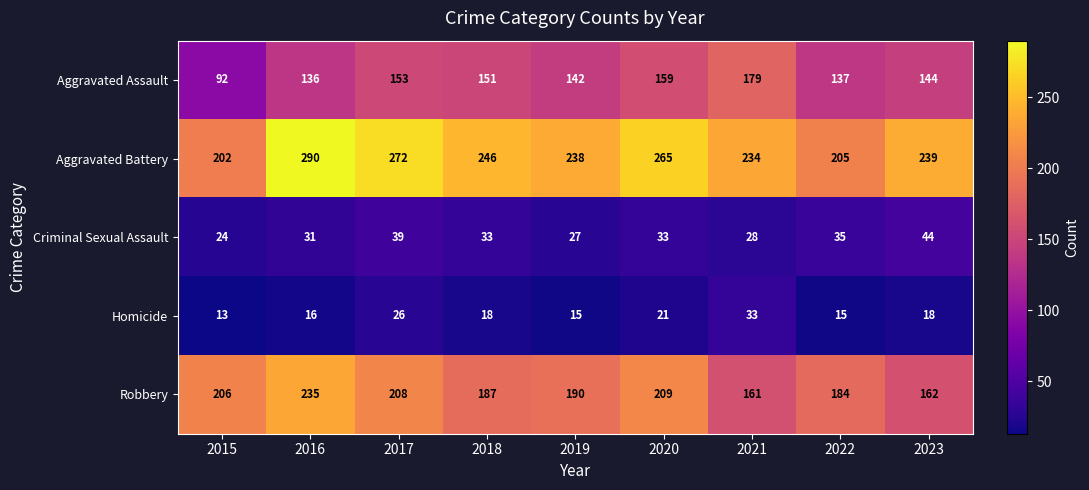

True or false: Homicide has a value of 21 at 2020.

True